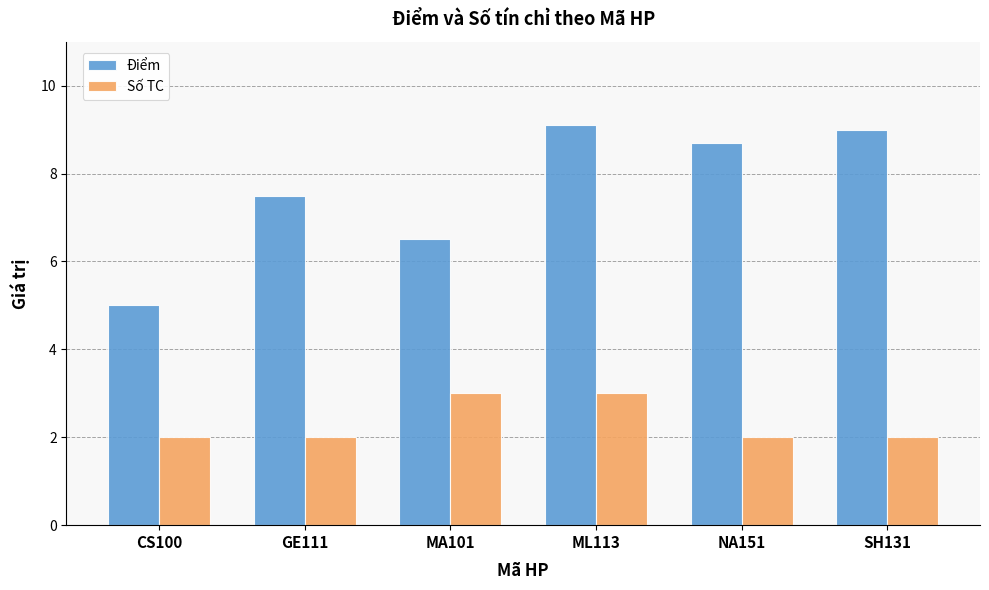

What is the value of the Số TC bar at the 5th from the left?

2.0